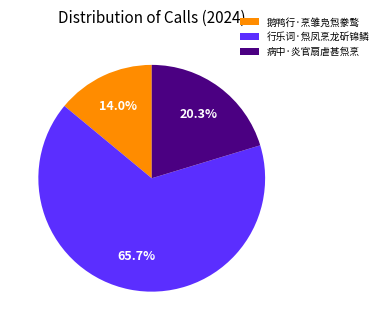

What is the total percentage of 行乐词·炰凤烹龙斫锦鳞 and 病中·炎官扇虐甚炰烹?

86.0%